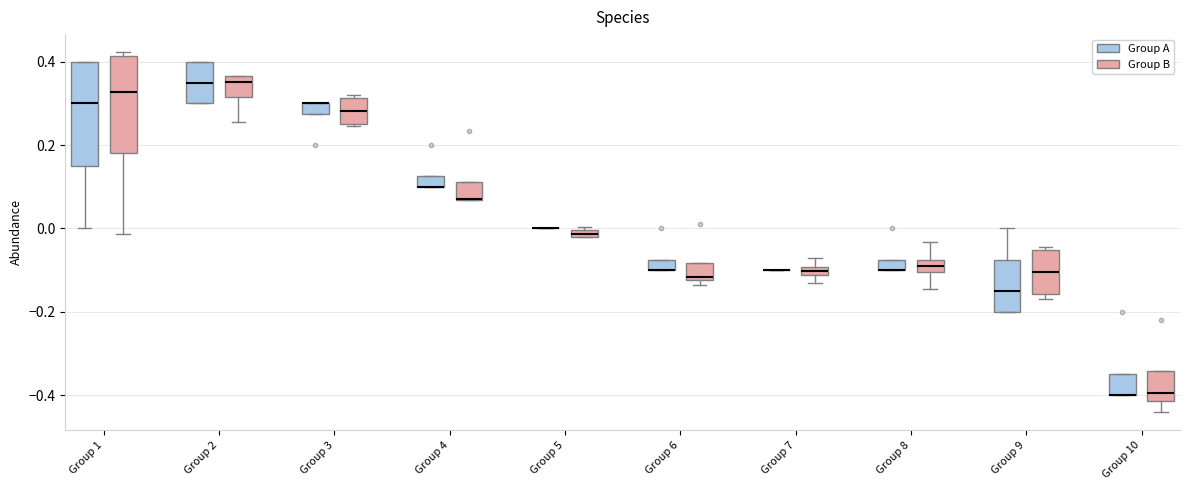

Where is the upper edge of the box for Group 10 (Group A) on the y-axis? The values are not printed on the chart, so give them approximately, as read against the axis.

-0.34